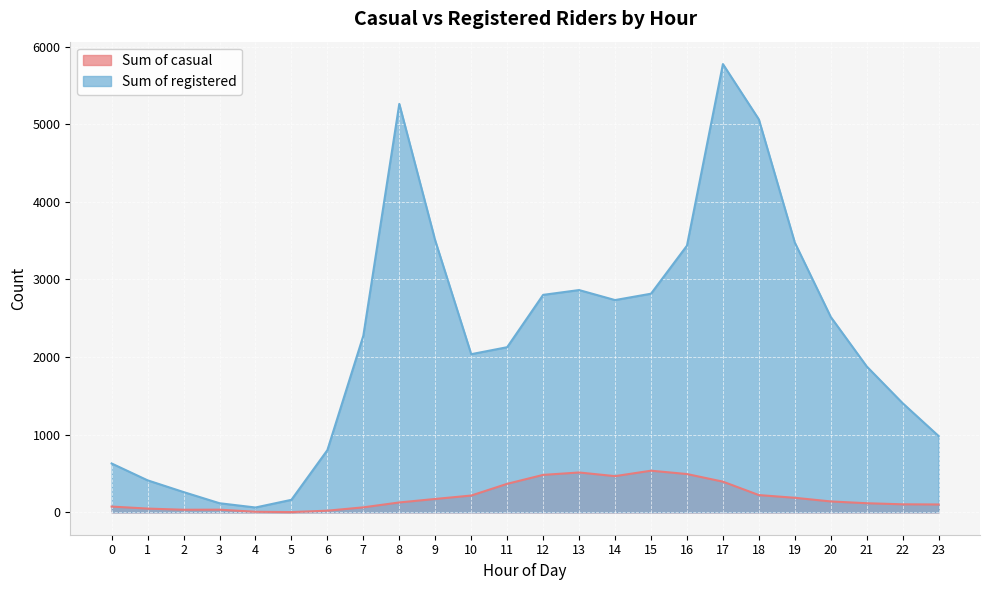

Which series has the largest range (max minus min)?

Sum of registered